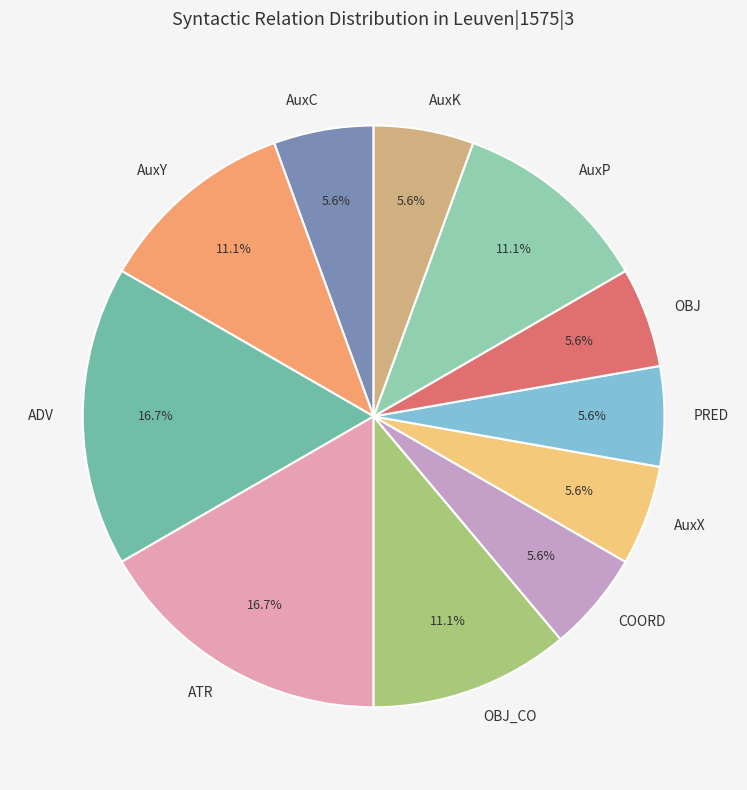

To the nearest percent, what portion does AuxX represent?

6%